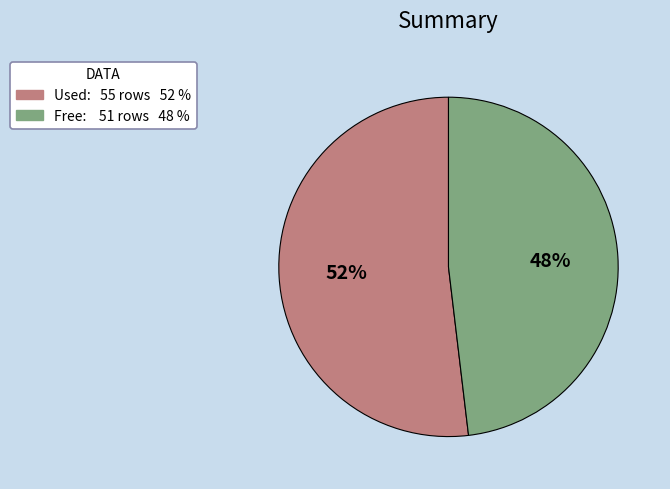

Is there any slice that represents more than half of the pie?

Yes